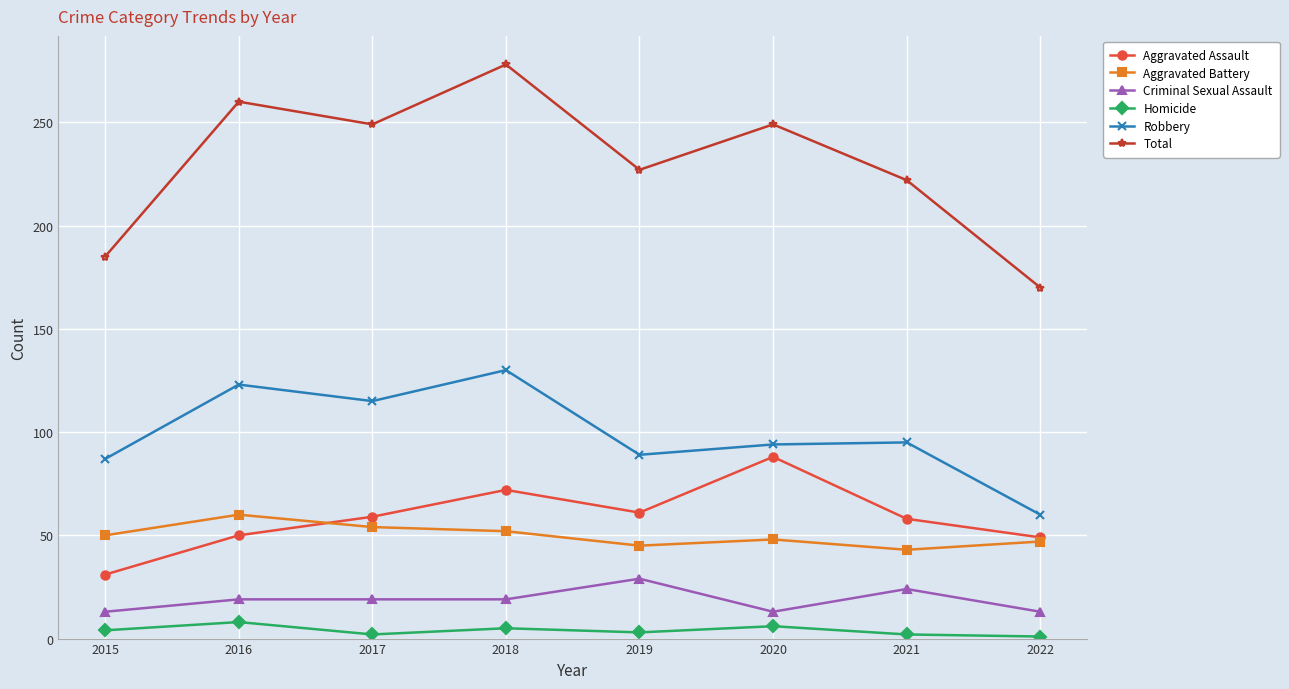

Which series changed the most between 2015 and 2021?

Total